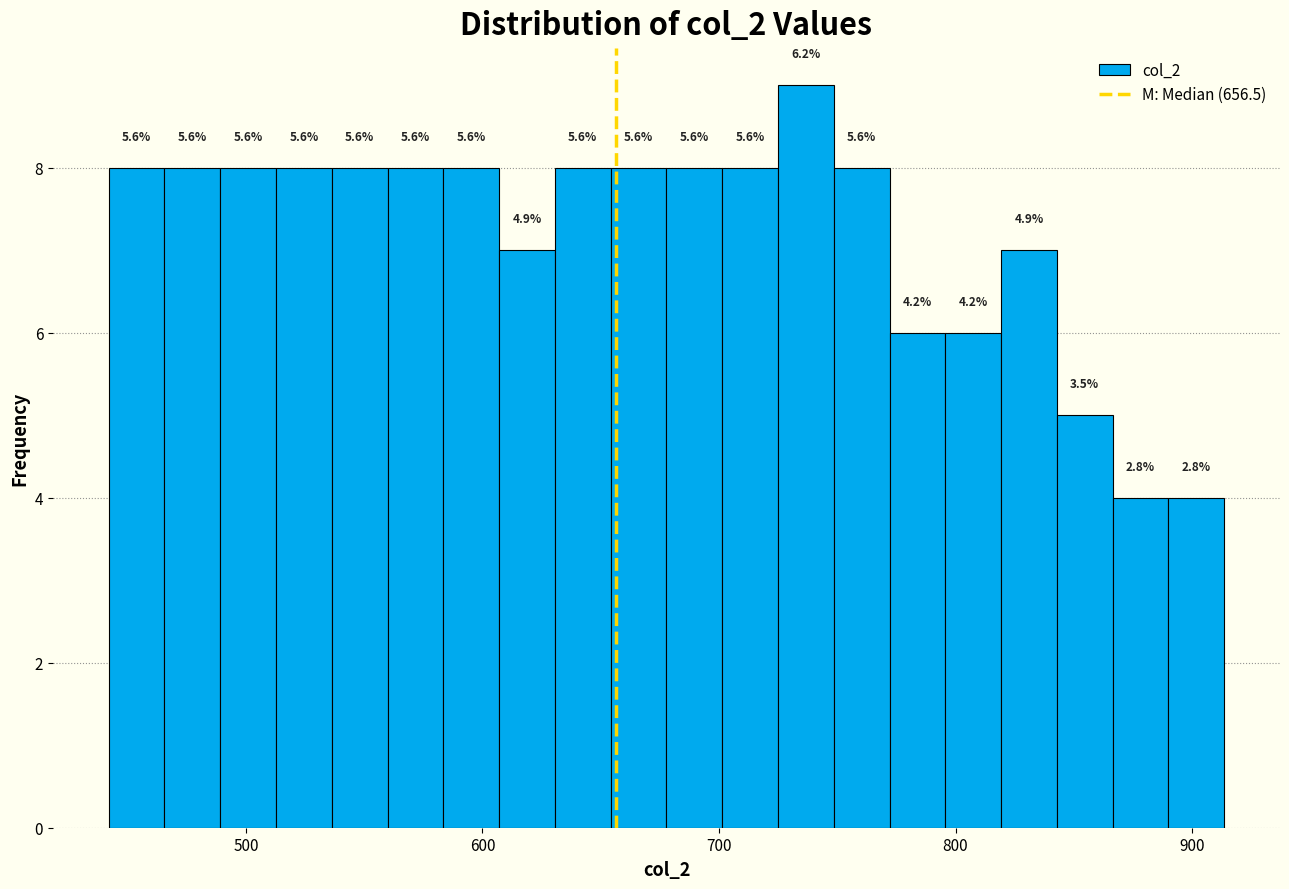

Around what value on the x-axis is the tallest bar? Give the approximate position of its centre, as read against the axis.

740